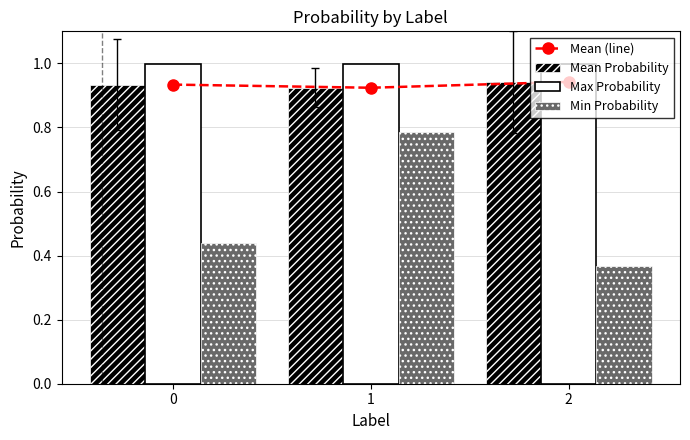

True or false: Min Probability has a value of 0.8 at 1.

True